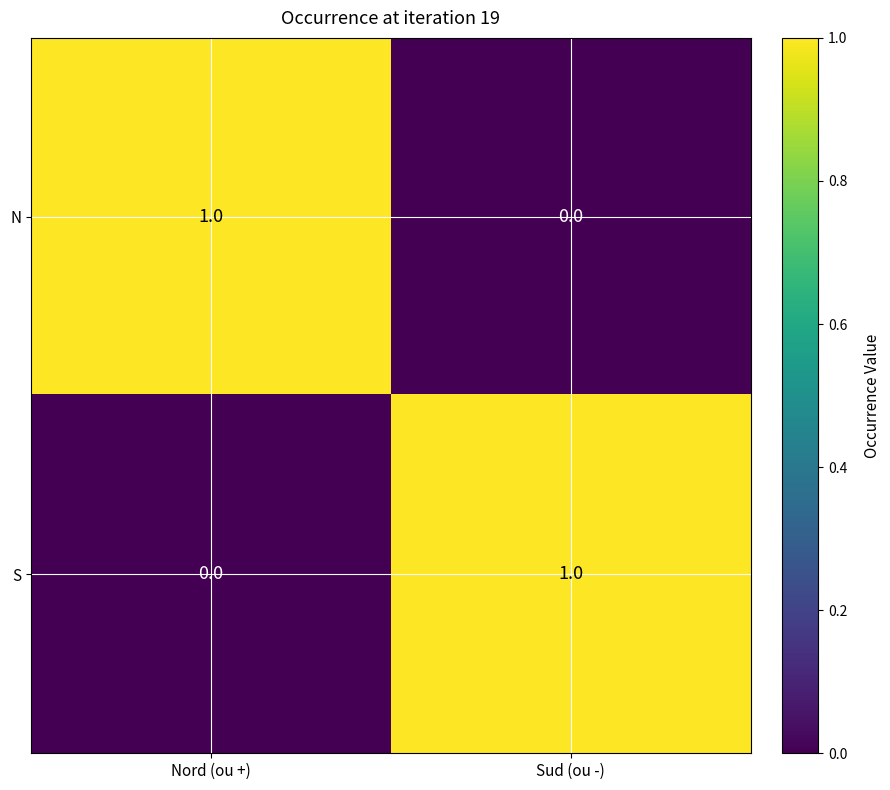

True or false: S has a value of 0 at Nord (ou +).

True